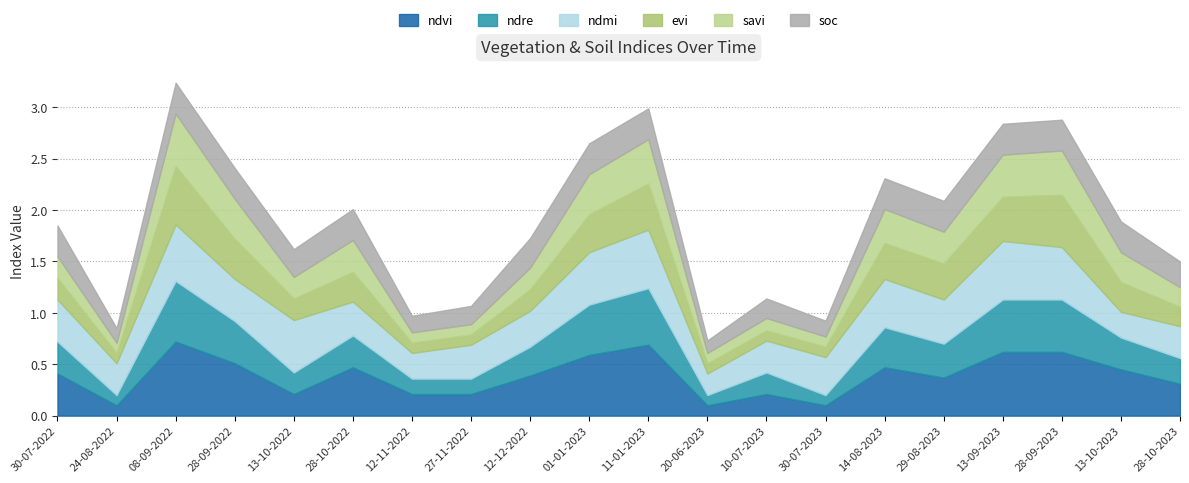

Reading left to right, extract all data points from this chart.

ndvi: 0.4	0.1	0.7	0.5	0.2	0.5	0.2	0.2	0.4	0.6	0.7	0.1	0.2	0.1	0.5	0.4	0.6	0.6	0.5	0.3
ndre: 0.3	0.1	0.6	0.4	0.2	0.3	0.1	0.1	0.3	0.5	0.6	0.1	0.2	0.1	0.4	0.3	0.5	0.5	0.3	0.2
ndmi: 0.4	0.3	0.6	0.4	0.5	0.3	0.2	0.3	0.3	0.5	0.6	0.2	0.3	0.4	0.5	0.4	0.6	0.5	0.2	0.3
evi: 0.2	0.1	0.6	0.4	0.2	0.3	0.1	0.1	0.2	0.4	0.5	0.1	0.1	0.1	0.3	0.3	0.4	0.5	0.3	0.2
savi: 0.2	0.1	0.5	0.4	0.2	0.3	0.1	0.1	0.2	0.4	0.4	0.1	0.1	0.1	0.3	0.3	0.4	0.4	0.3	0.2
soc: 0.3	0.1	0.3	0.3	0.3	0.3	0.2	0.2	0.3	0.3	0.3	0.1	0.2	0.2	0.3	0.3	0.3	0.3	0.3	0.2